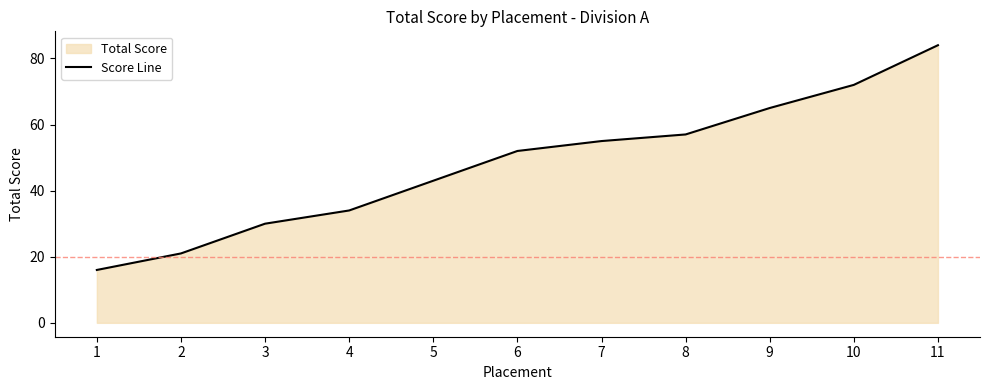

What value does the data have at 11, to the nearest 10?

80